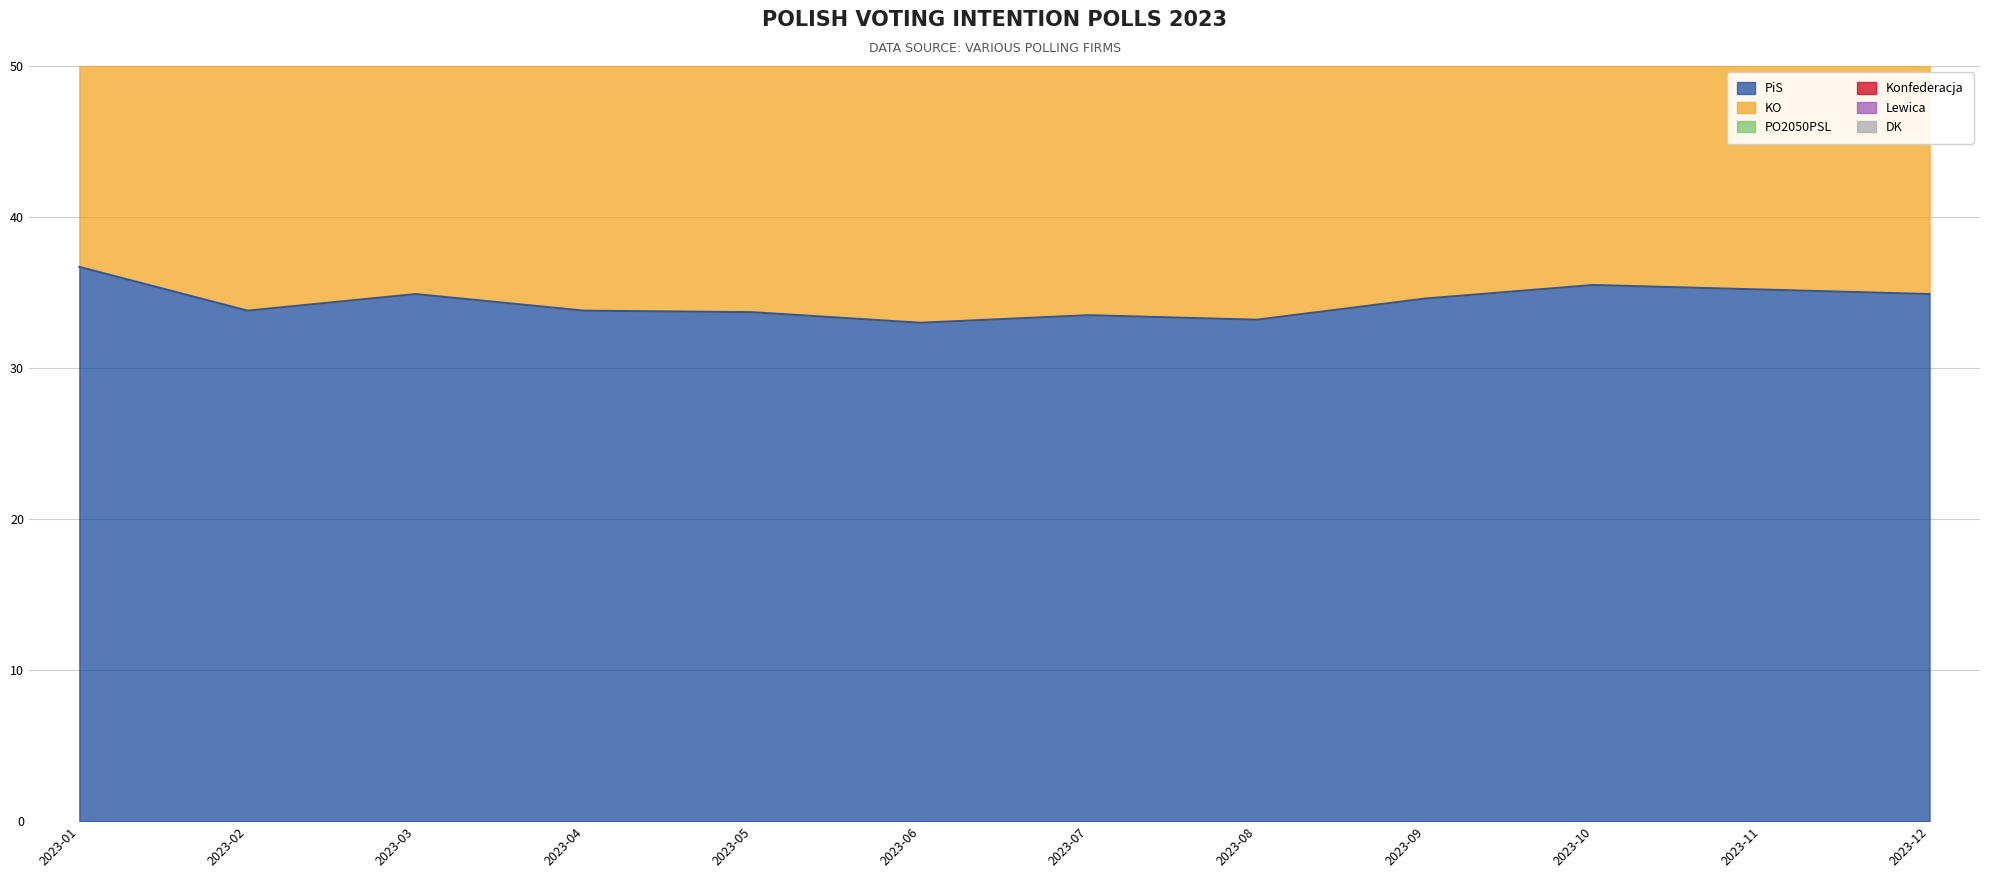

What is the difference between the maximum and second lowest values in the Konfederacja series?

5.3